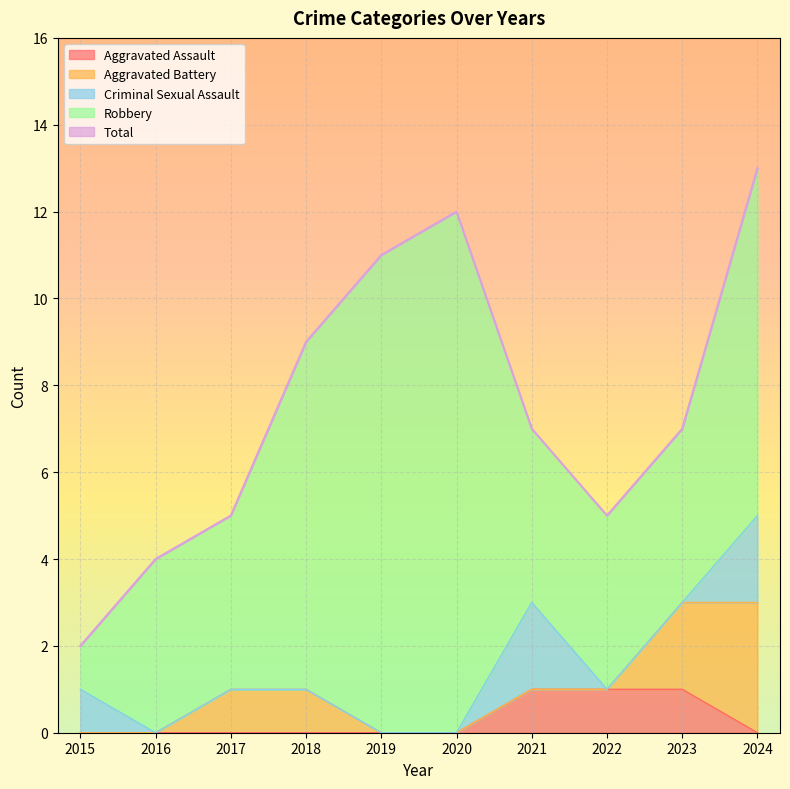

How many lines are shown in the chart?

5